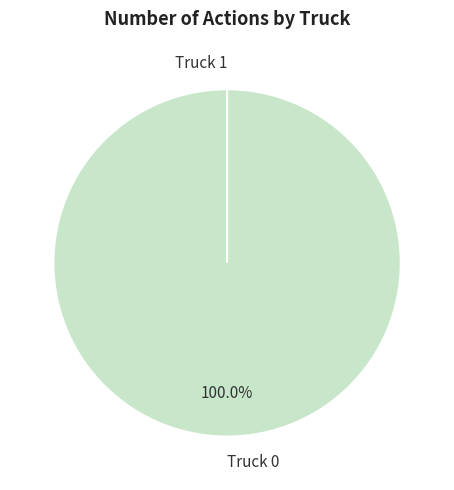

Which category accounts for the majority?

Truck 0